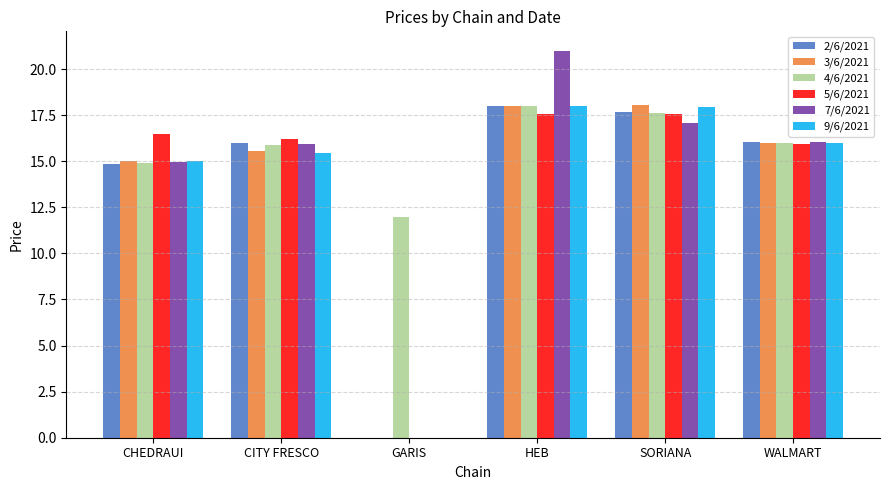

Which label corresponds to the largest value in the chart?

HEB